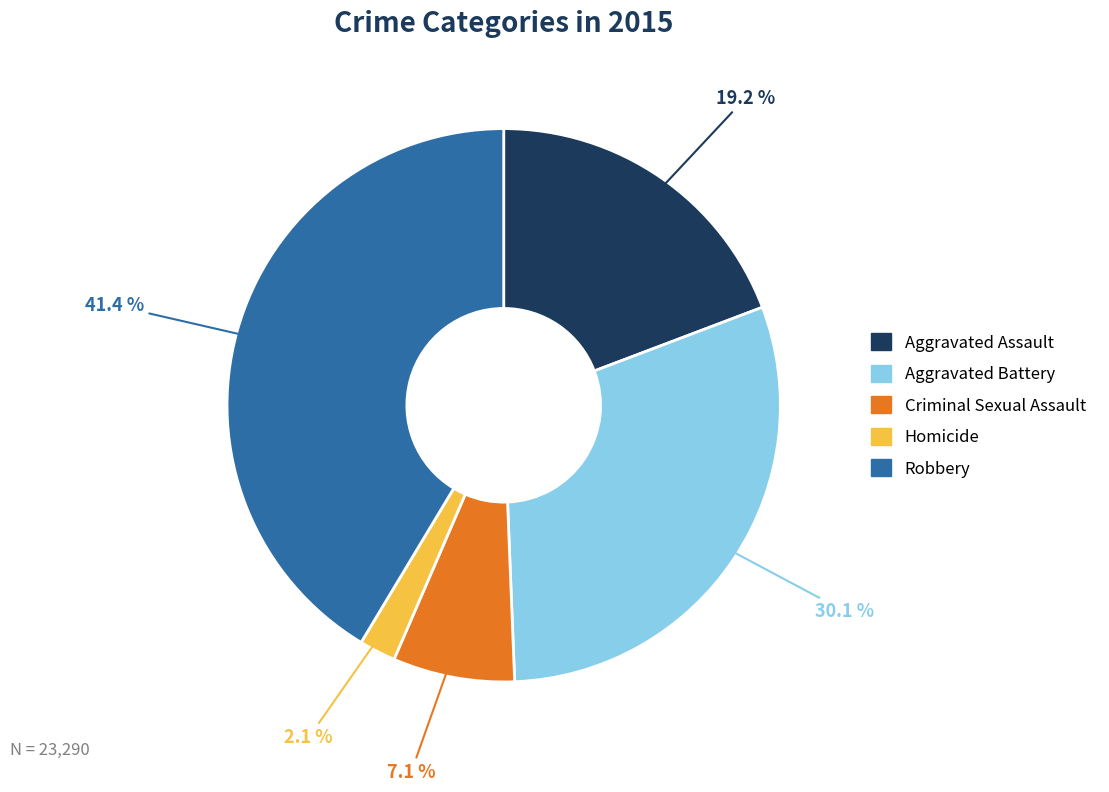

What portion of the pie excludes Aggravated Assault?

80.8%